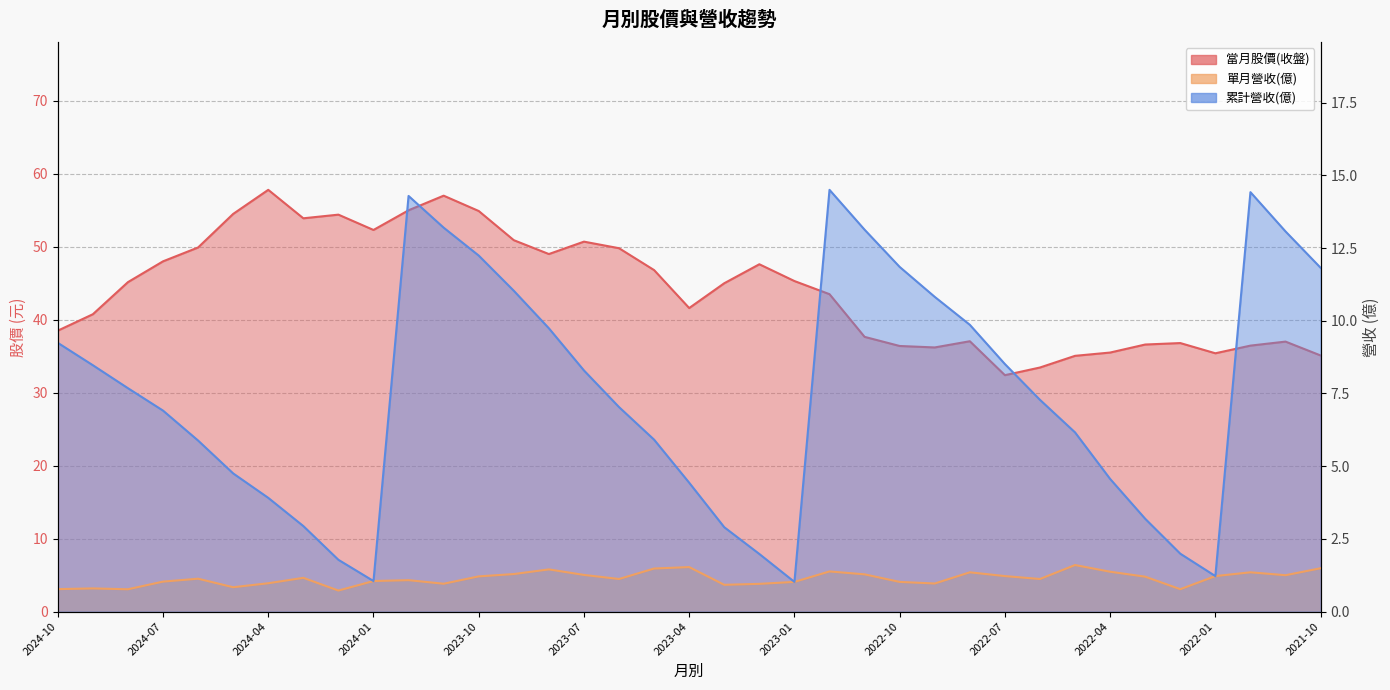

How many interior local valleys does the 累計營收(億) series have?

3